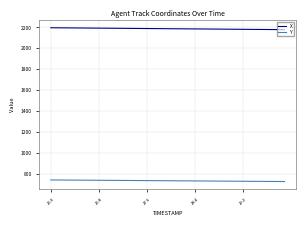

Does the chart have visible grid lines?

Yes